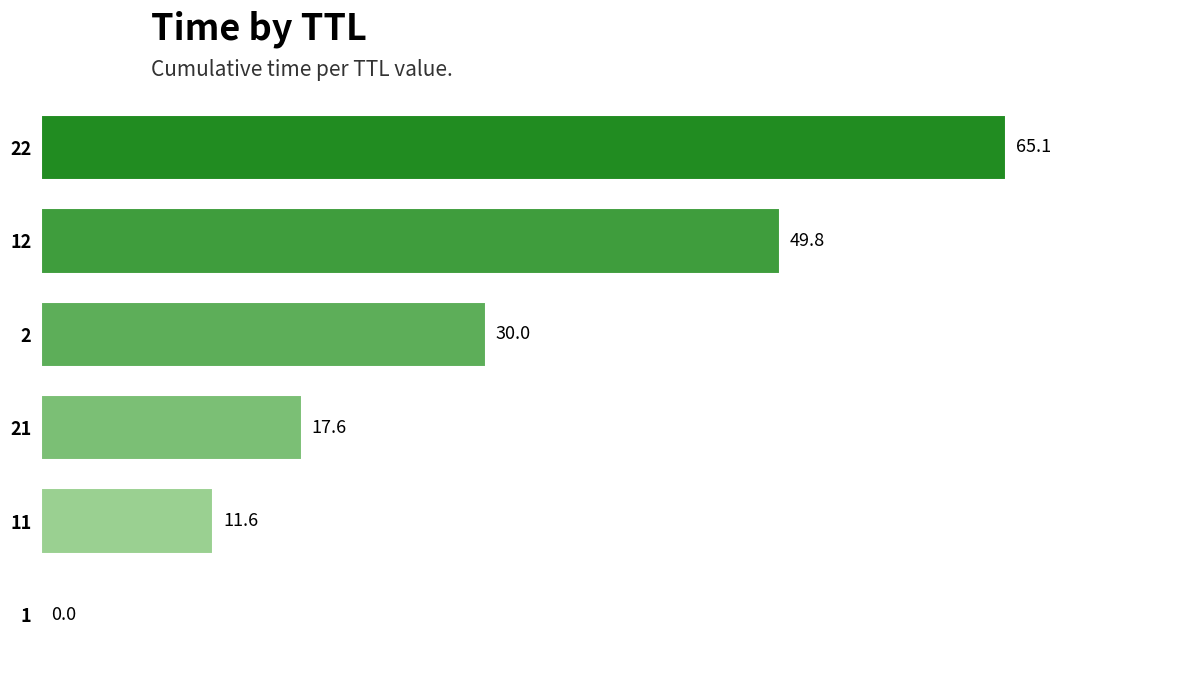

What is the sum of the values at 1 and 22?

65.1